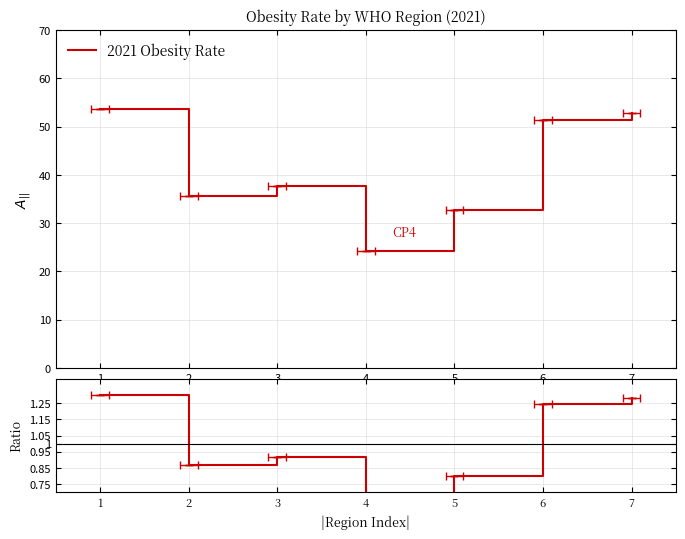

Is the value of Ratio at 3 greater than the value of 2021 Obesity Rate at 3?

No